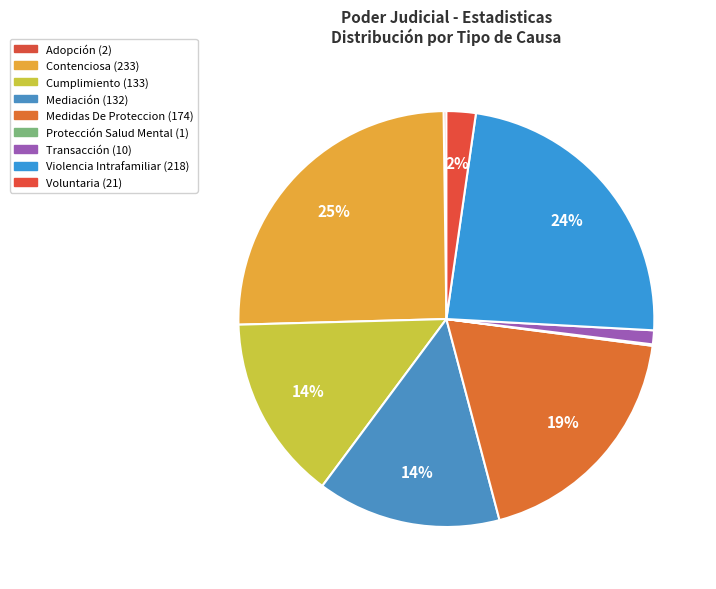

Count the number of slices in the pie.

9